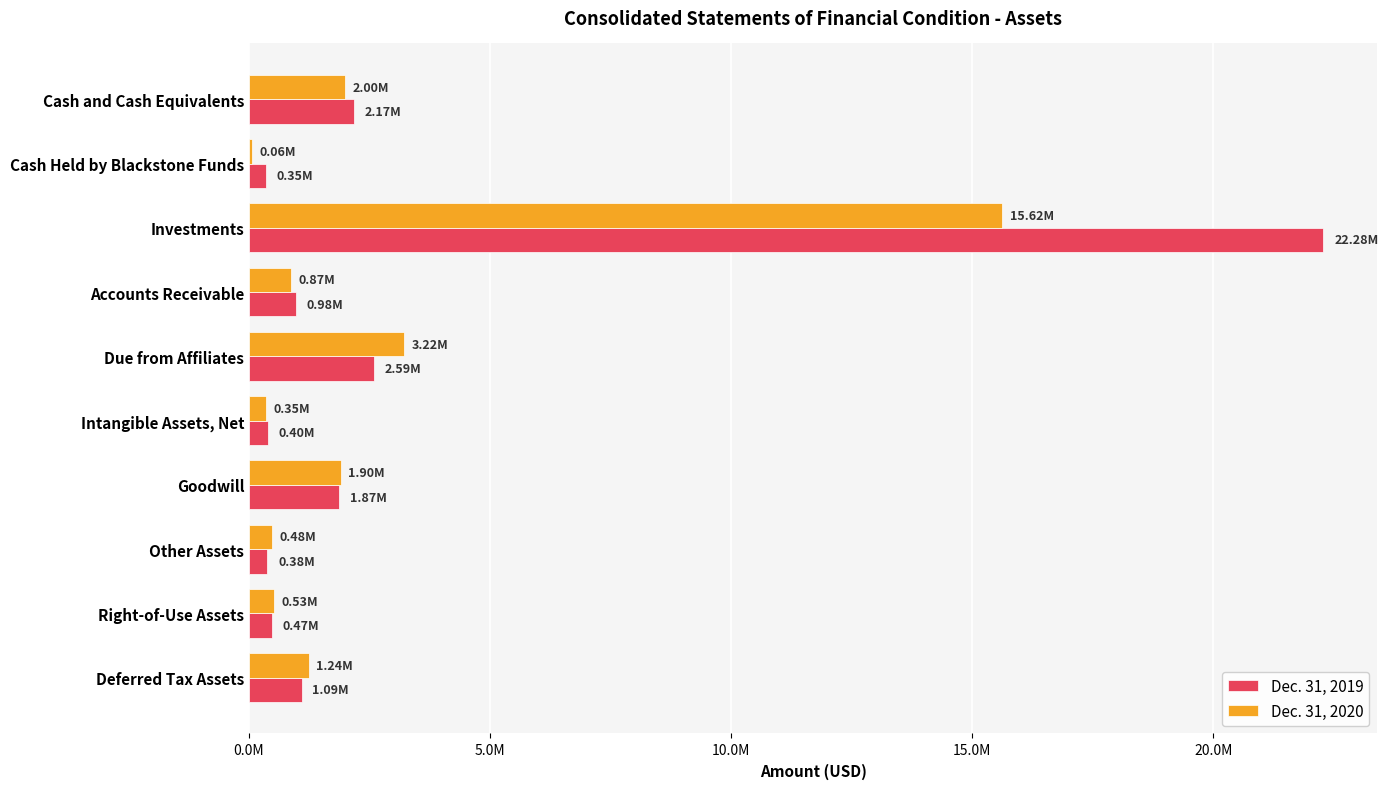

Reading right to left, list all the values displayed in this chart.

Dec. 31, 2019: 1089305	471059	382493	1869860	397508	2594873	975075	22281682	351210	2172441
Dec. 31, 2020: 1242576	526943	481022	1901485	347955	3221515	866158	15617142	64972	1999484